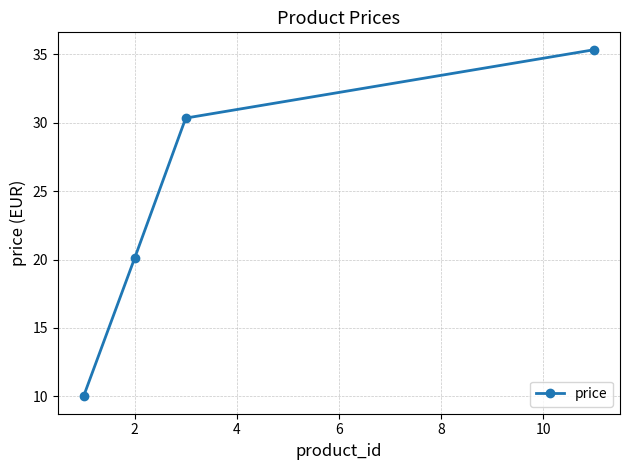

What is the smallest value displayed?

10.0